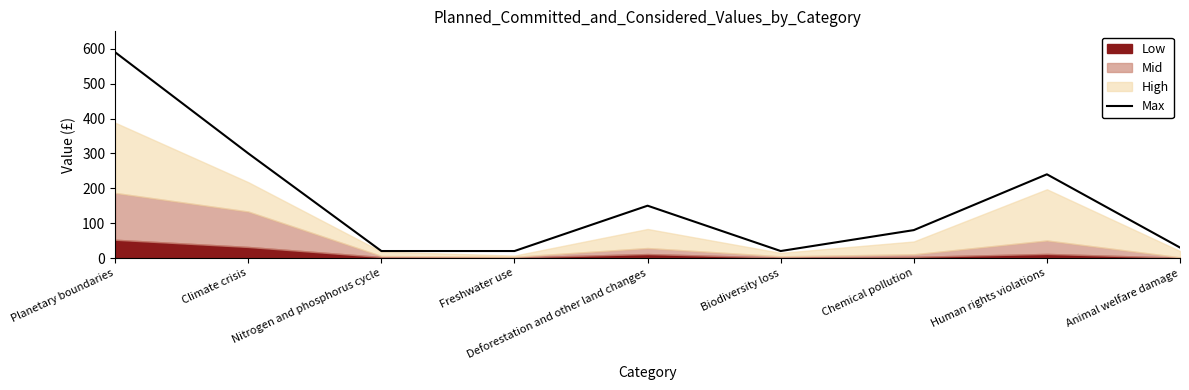

How many interior local valleys (lower than both neighbors) does the data have?

1